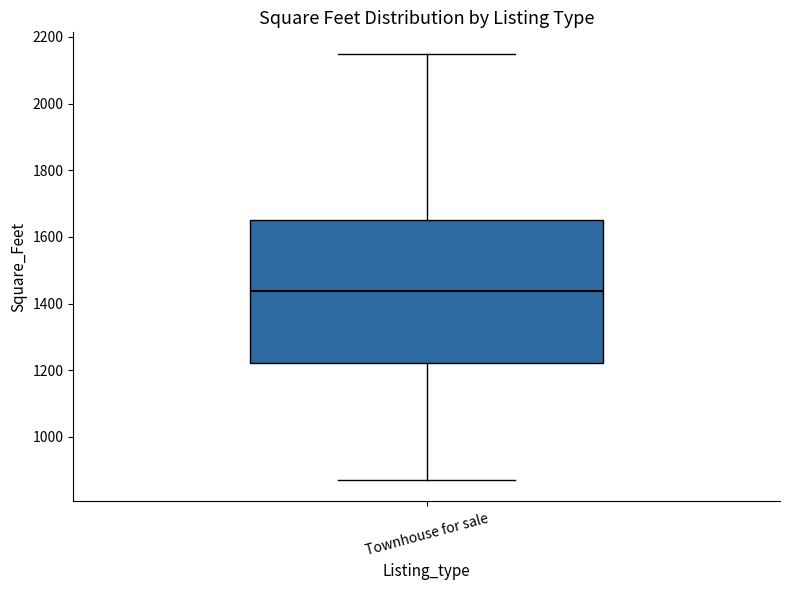

Read this box plot against the y-axis: the position of the median line, the range covered by the box, and the ends of both whiskers. The values are not printed on the chart, so give them approximately, as read against the axis.

median 1440, box 1220 to 1660, whiskers 880 to 2160